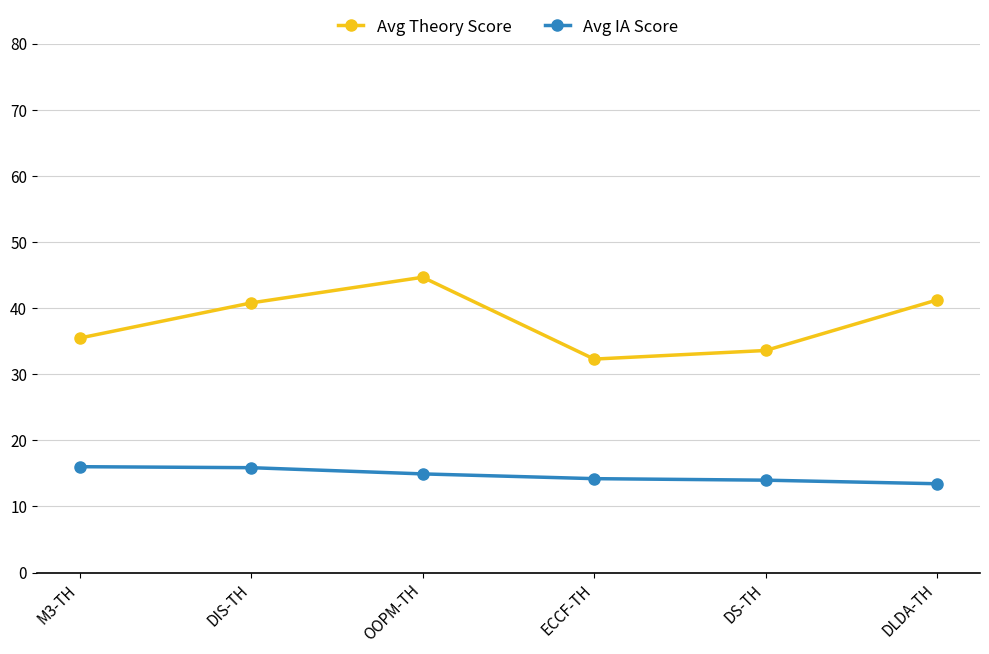

The Avg IA Score series shows 16.0 at M3-TH. True or false?

True